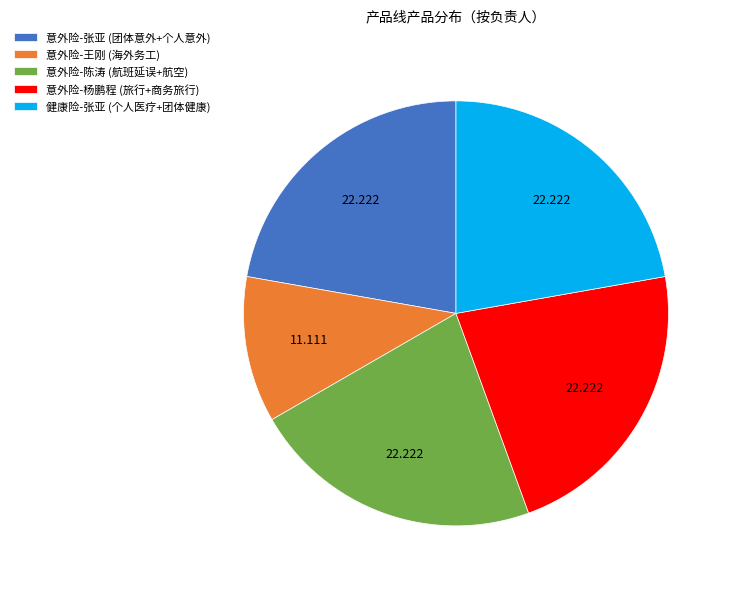

Is there any slice that represents more than half of the pie?

No